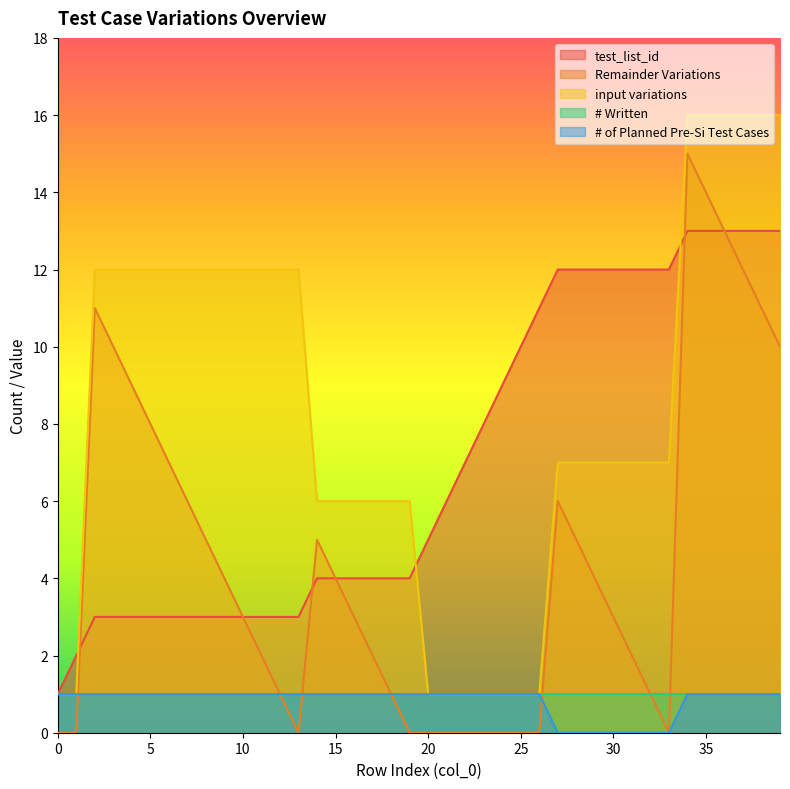

How many data points in input variations are less than 7?

15